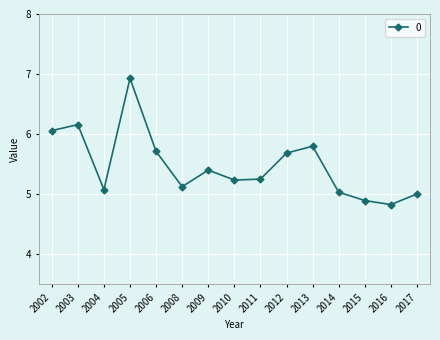

What is the sum of all values?

82.2